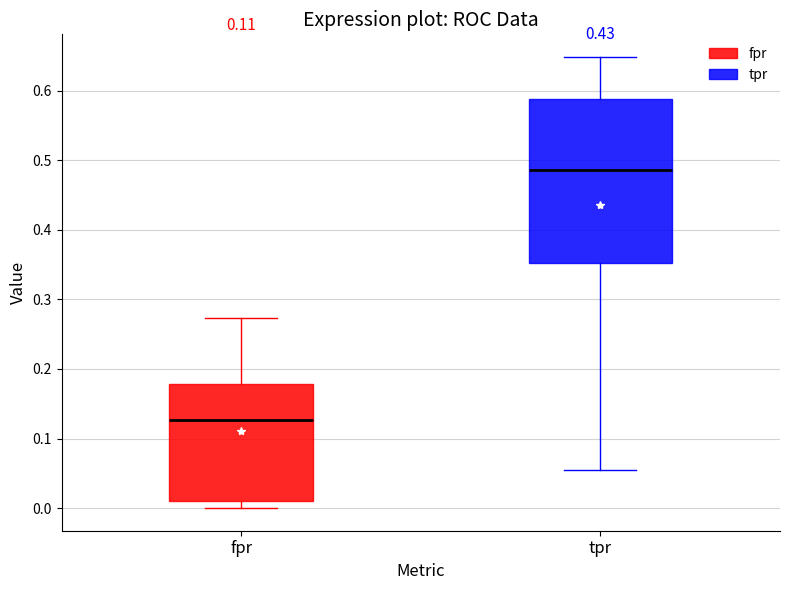

Which box's median line is the lowest?

fpr